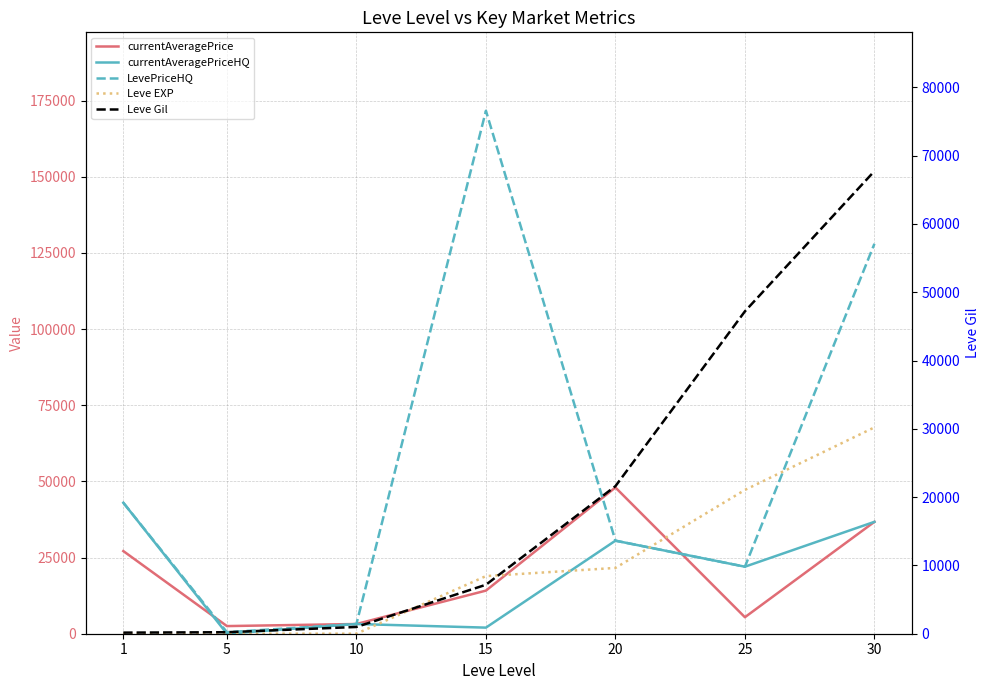

What is the minimum value shown in the chart?

1